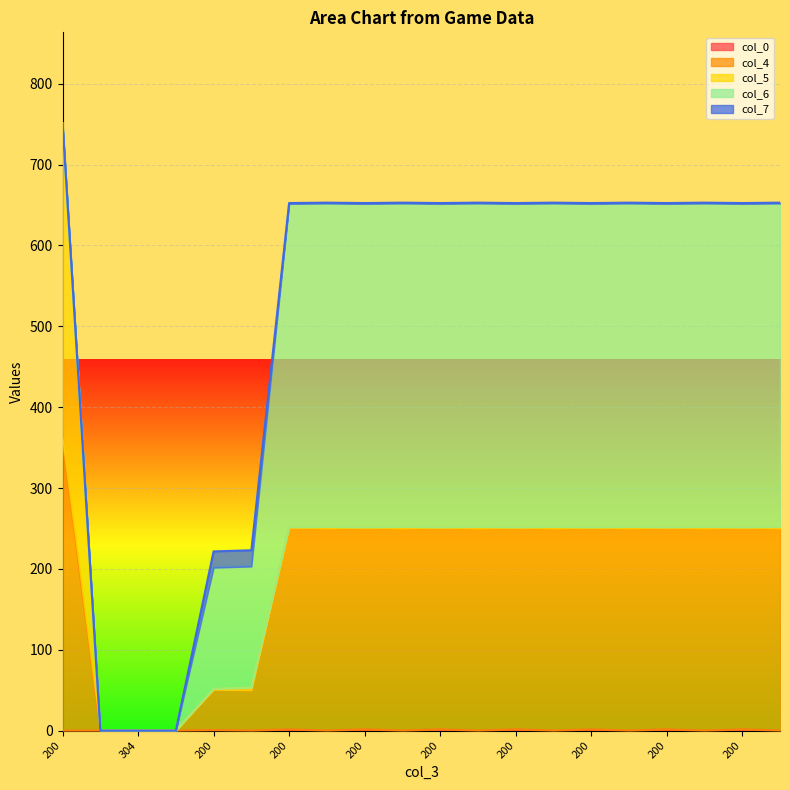

How many lines are shown in the chart?

5